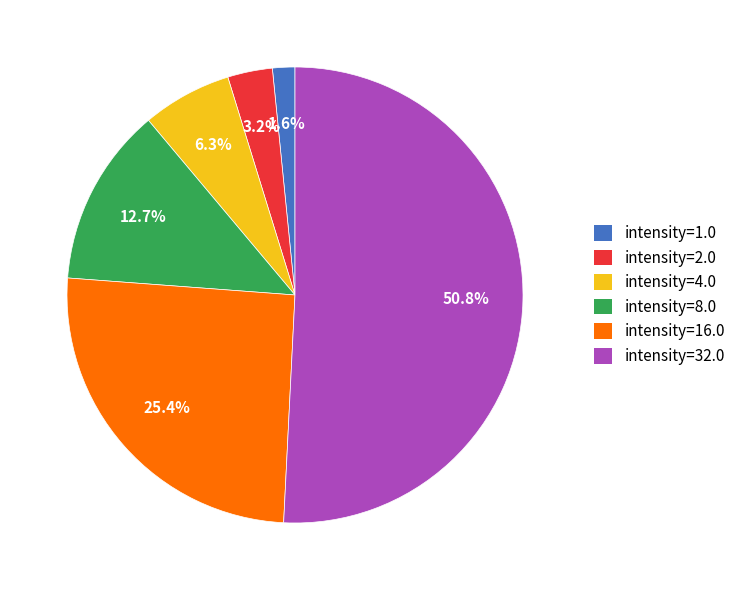

How many slices are in this pie chart?

6